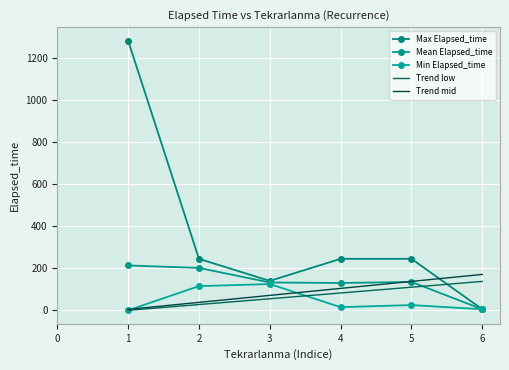

Which series has the widest spread of values?

Max Elapsed_time